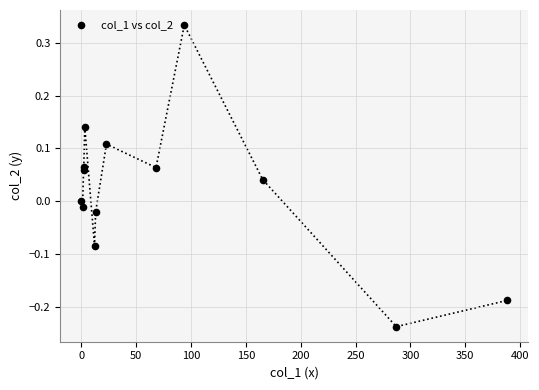

What is the range of Y values (max minus min)?

0.6